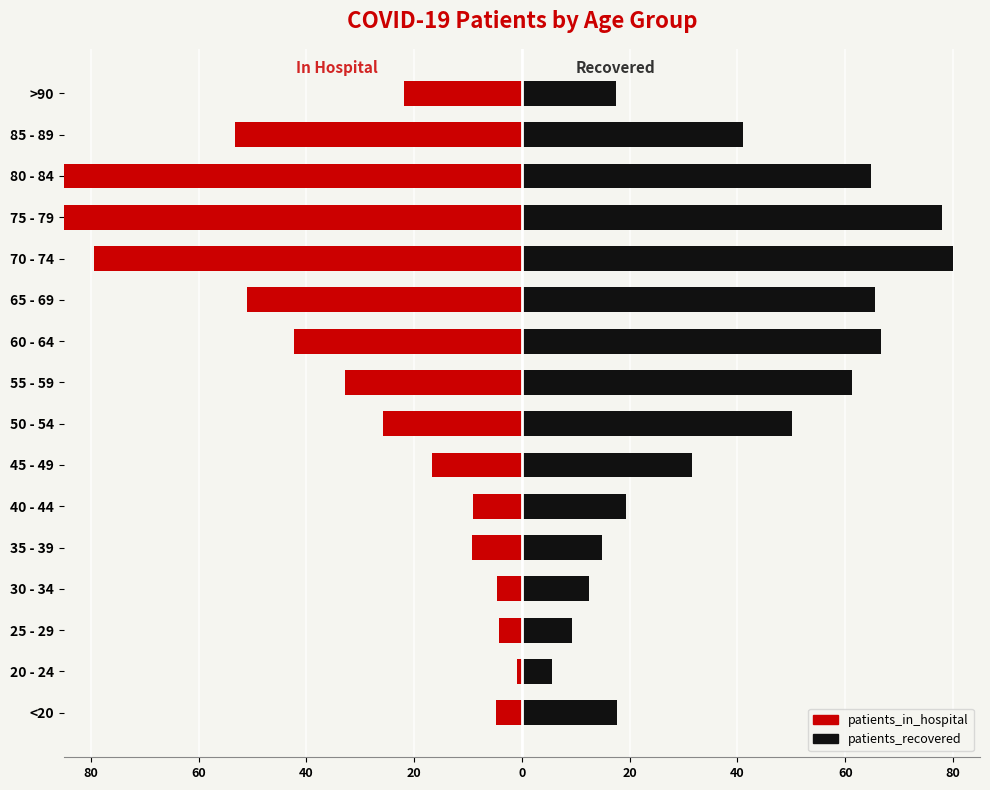

Which series has the largest range (max minus min)?

patients_in_hospital